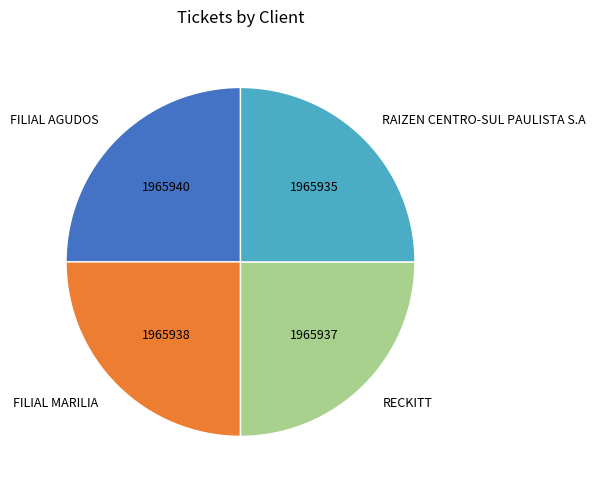

What is the ratio of the value at FILIAL AGUDOS to the value at RECKITT?

1.0